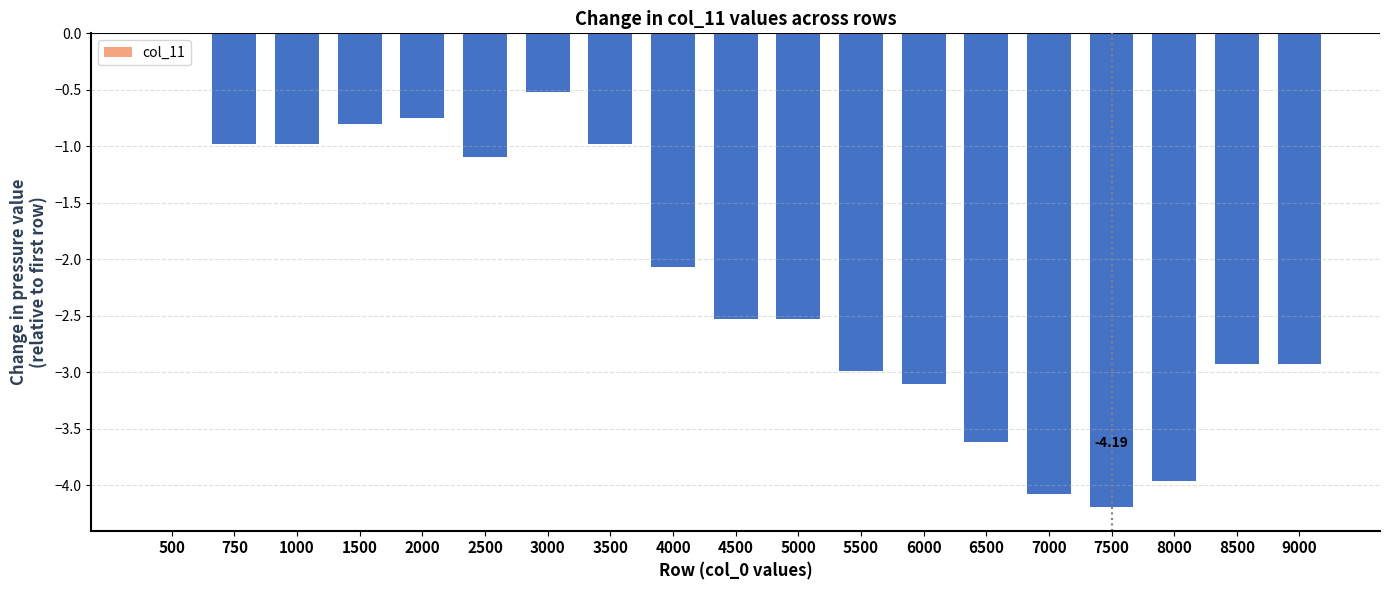

What is the sum of the values at 3000 and 750?

-1.5